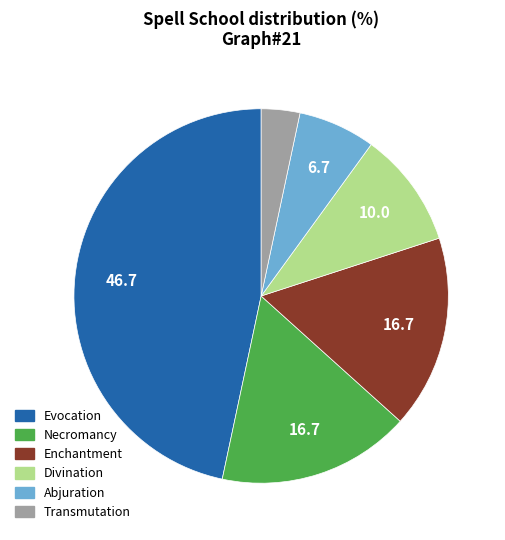

Does Enchantment account for over 50% of the chart?

No